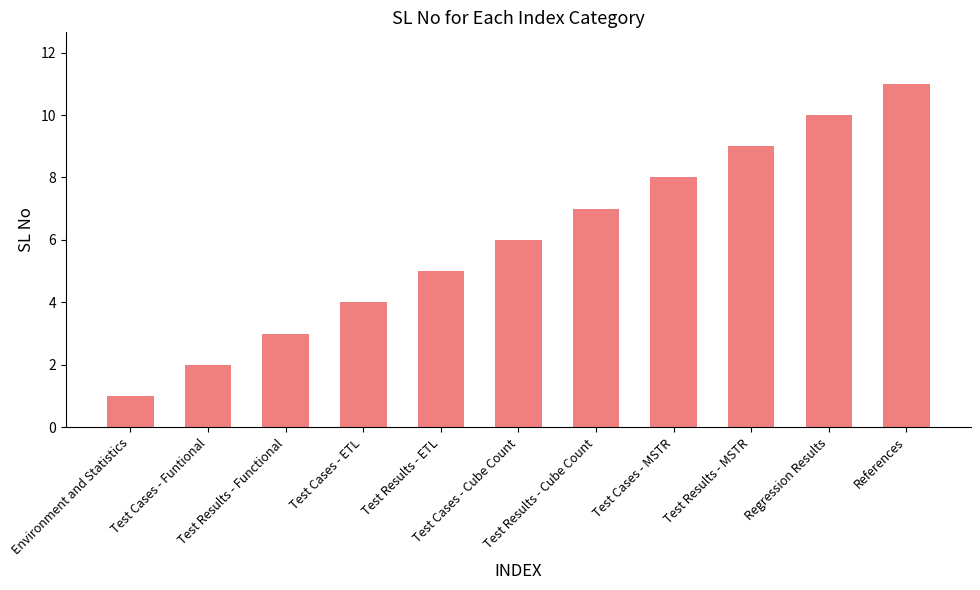

What is the label of the 8th bar from the right?

Test Cases - ETL